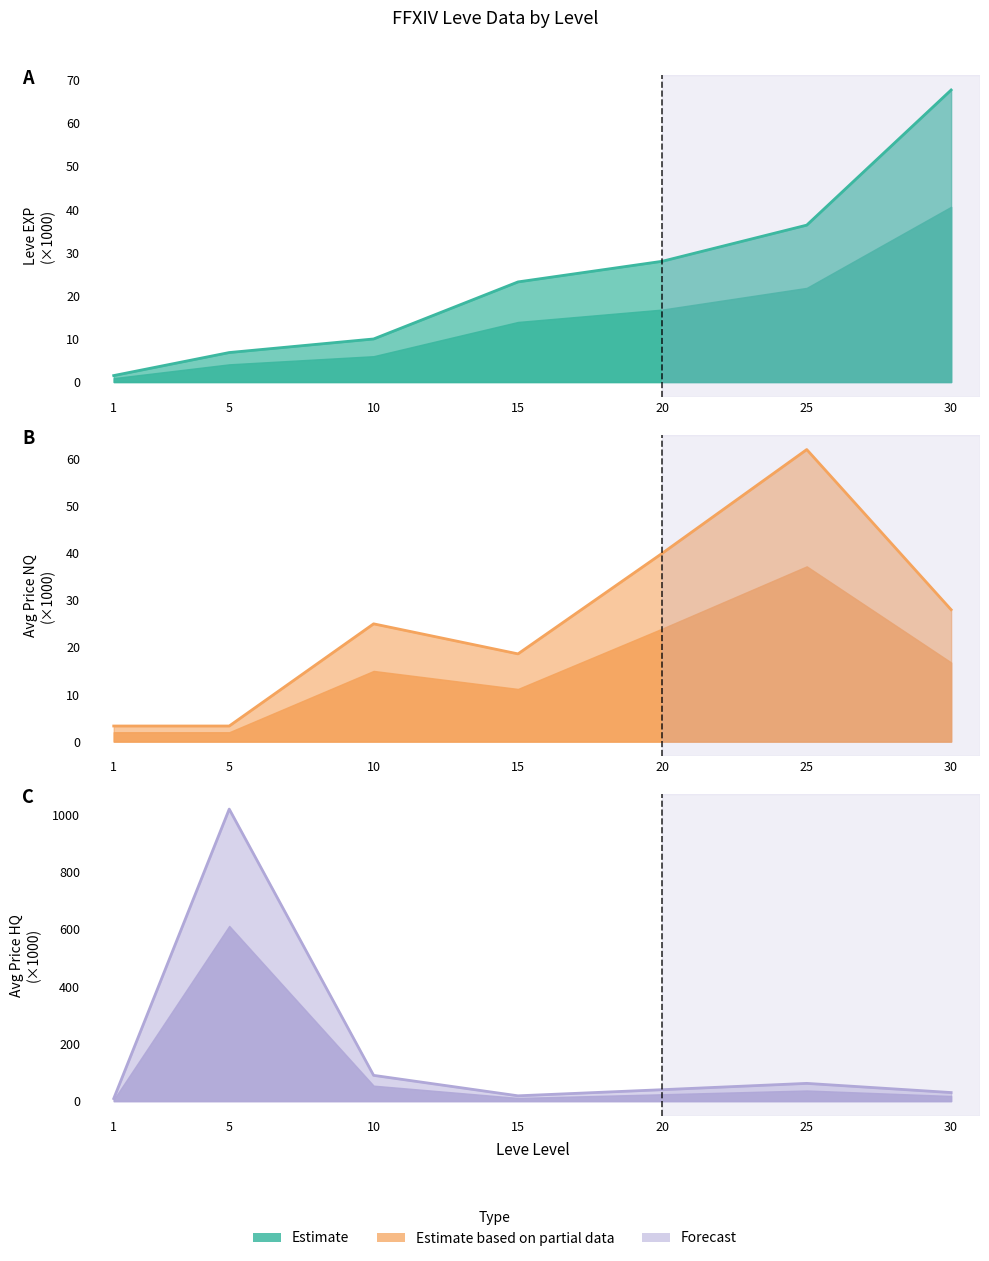

What is the value of the Leve EXP line point at the 6th from the left?

36.4